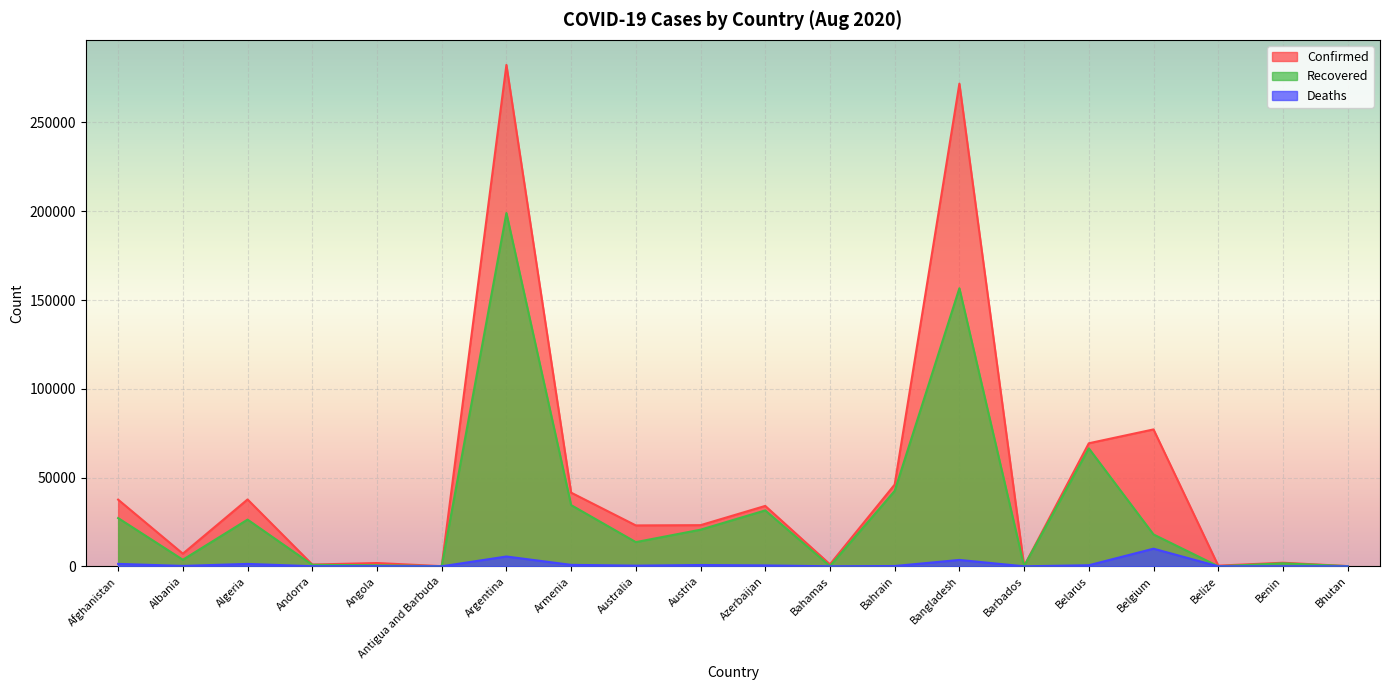

Rank the series at Bahamas from highest to lowest value.

Confirmed, Recovered, Deaths